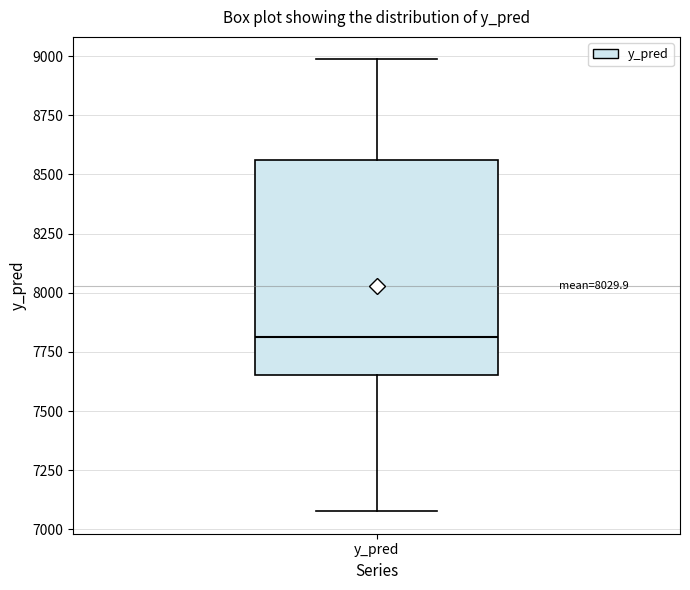

Where is the upper edge of the box for y_pred on the y-axis? The values are not printed on the chart, so give them approximately, as read against the axis.

8550